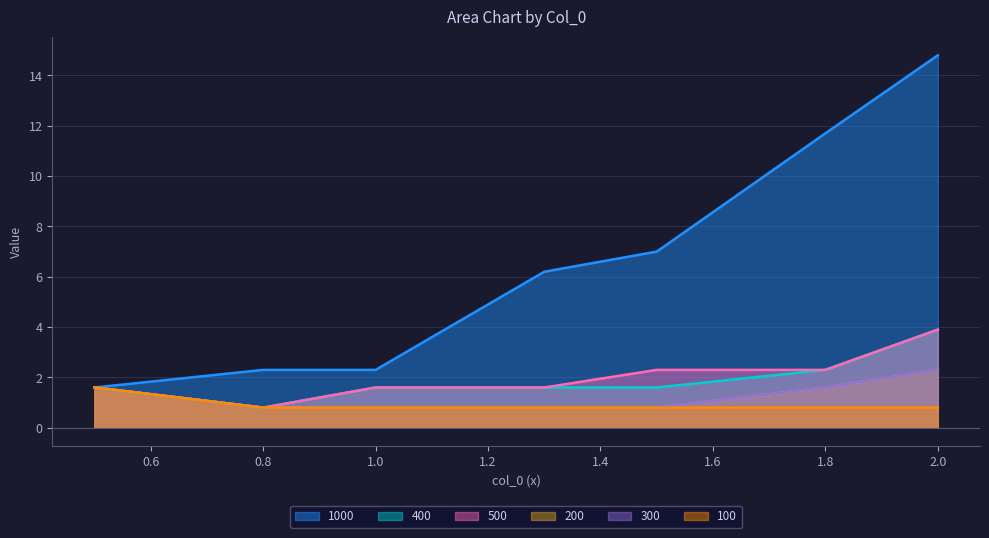

Reading left to right, extract all data points from this chart.

1000: 1.6	2.3	2.3	6.2	7.0	11.7	14.8
400: 1.6	0.8	1.6	1.6	1.6	2.3	3.9
500: 1.6	0.8	1.6	1.6	2.3	2.3	3.9
200: 1.6	0.8	0.8	0.8	0.8	1.6	2.3
300: 1.6	0.8	0.8	0.8	0.8	1.6	2.3
100: 1.6	0.8	0.8	0.8	0.8	0.8	0.8